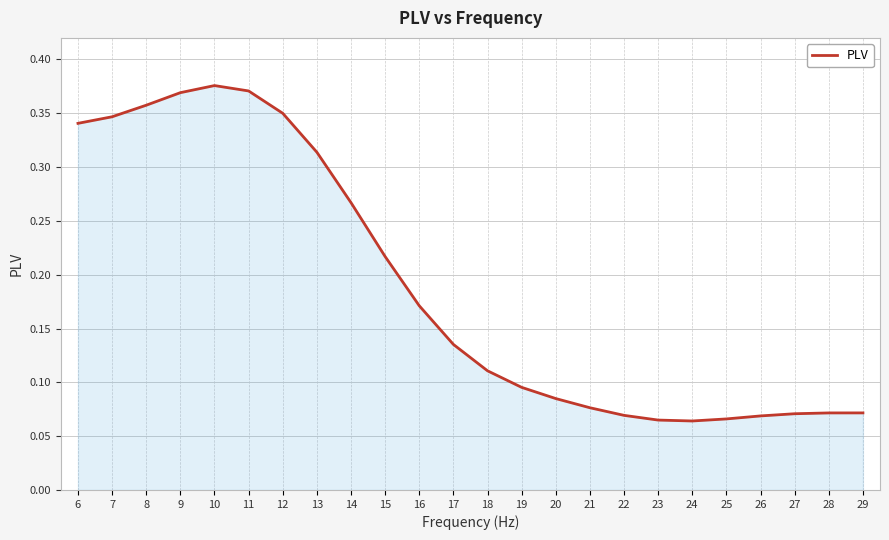

The chart shows a value of 0.0 at 29. True or false?

False